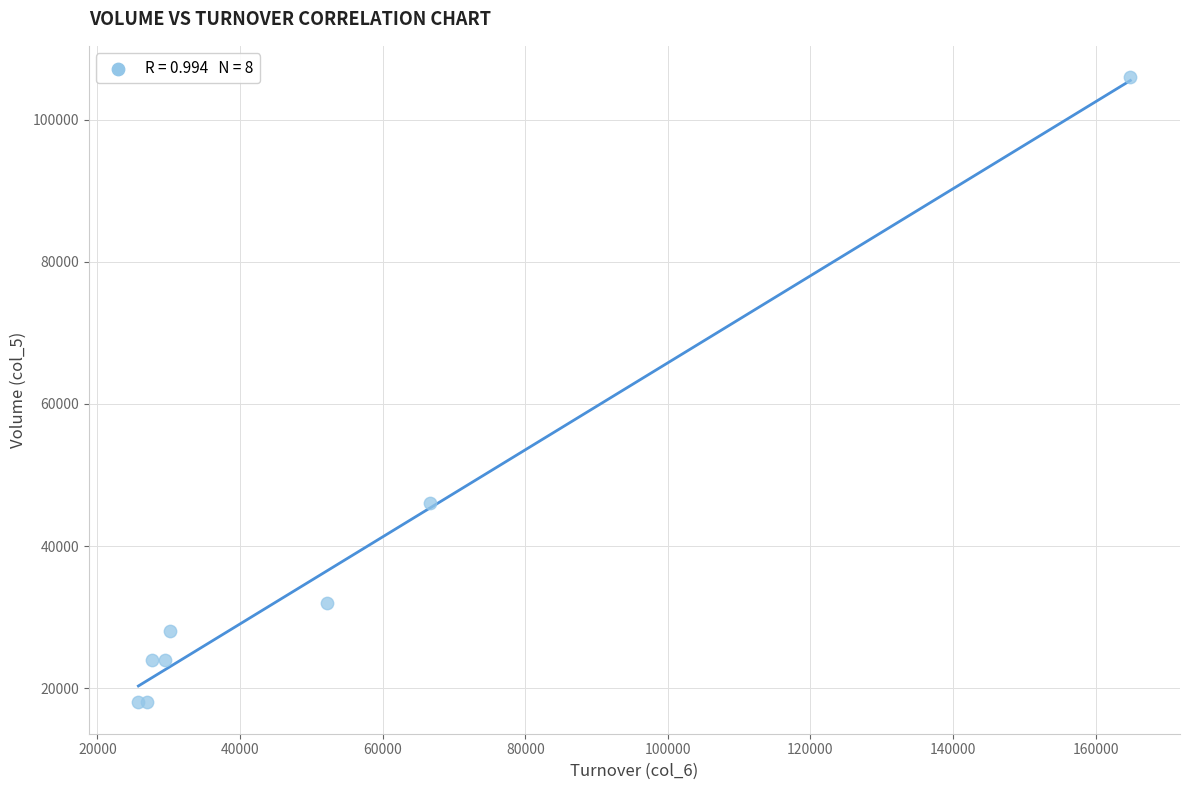

What Y value in the scatter plot is closest to 62000?

46000